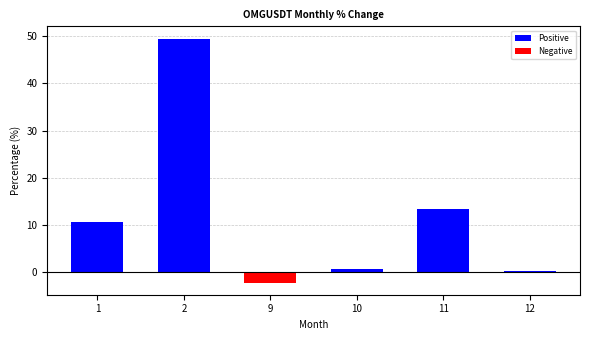

List the labels in order of value, smallest first.

9, 12, 10, 1, 11, 2